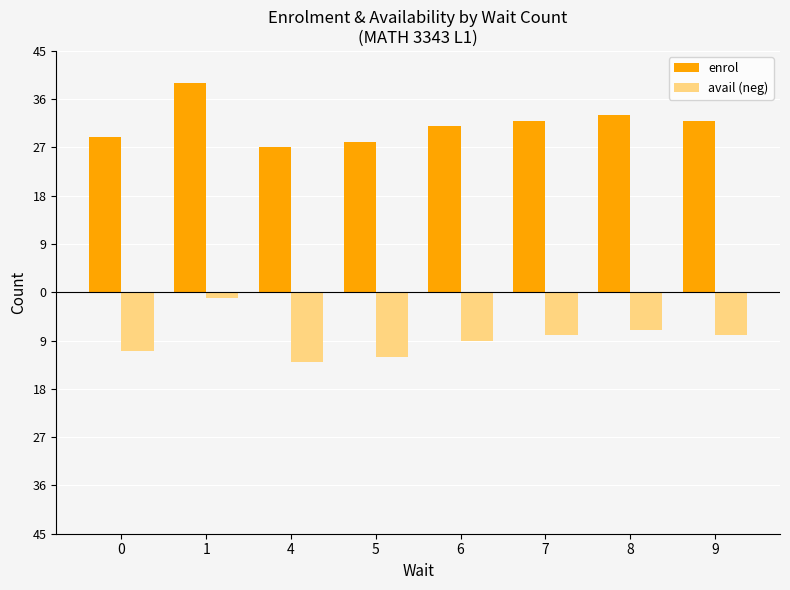

Where does the enrol series first go above 32?

1